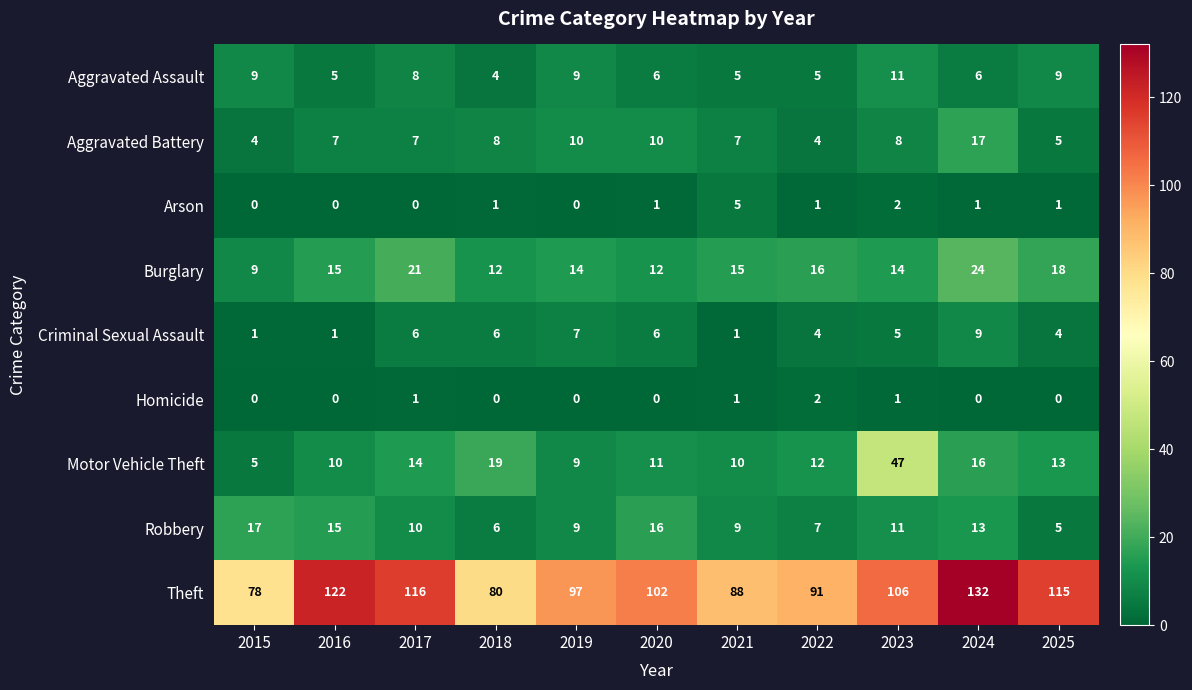

At how many categories does at least one series exceed 103?

5